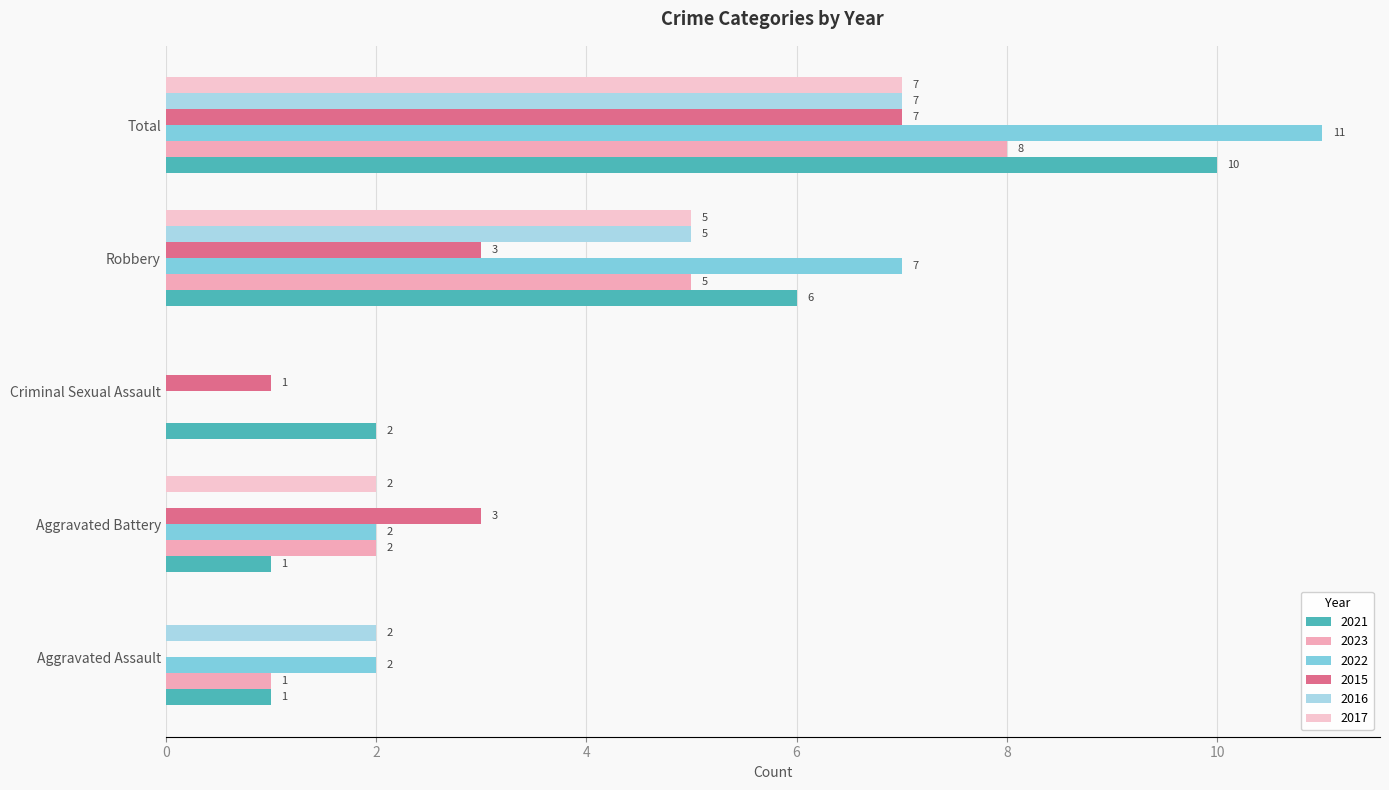

Count the number of data series in this chart.

6